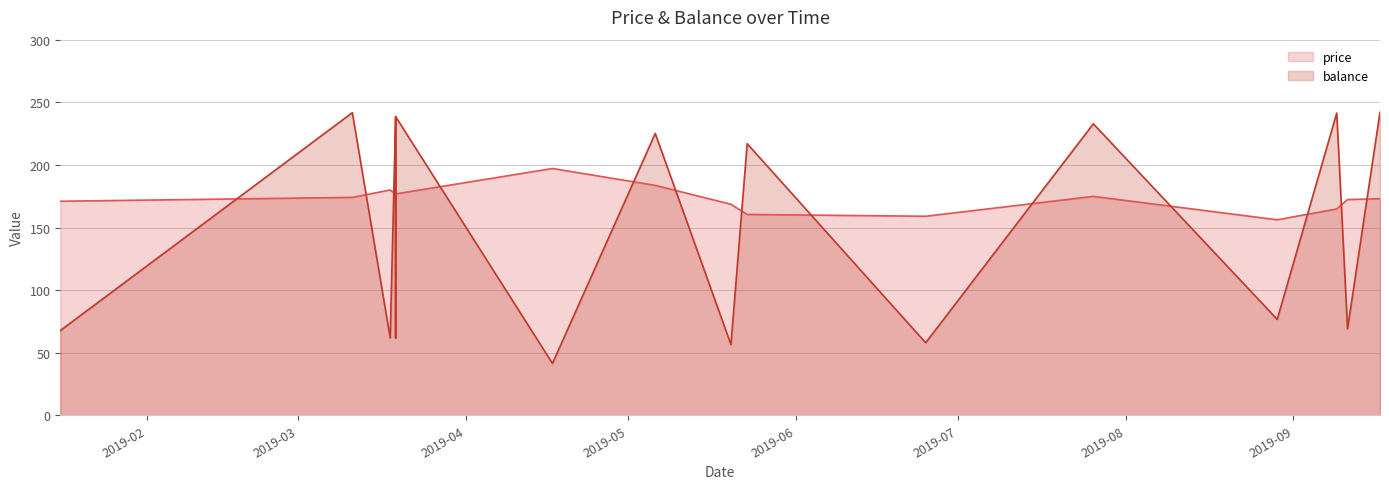

Rank the series at 2019-09-09 from highest to lowest value.

balance, price